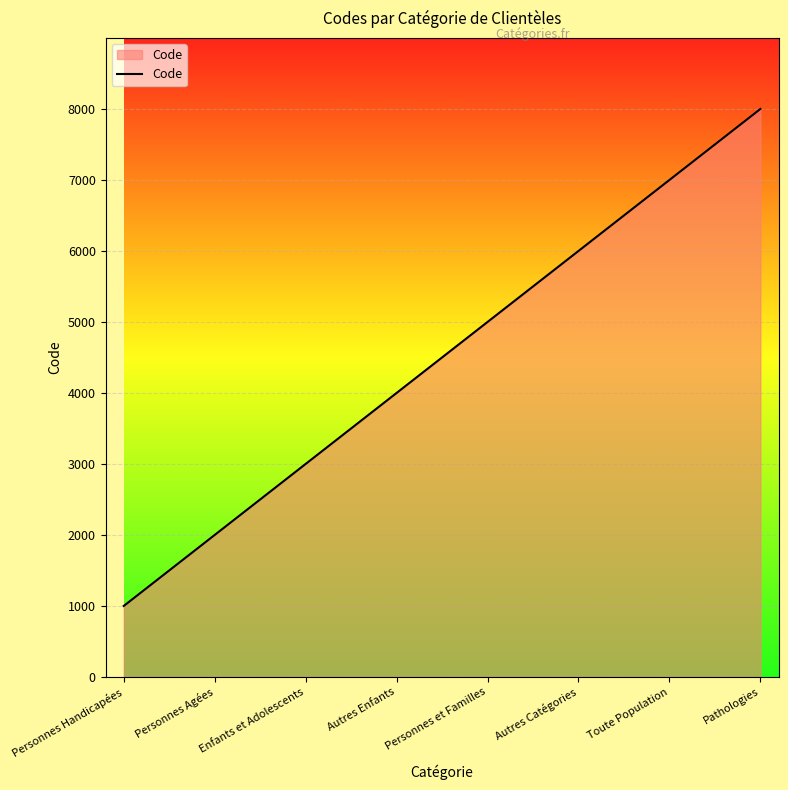

The chart shows a value of 2000 at Personnes Agées. True or false?

True